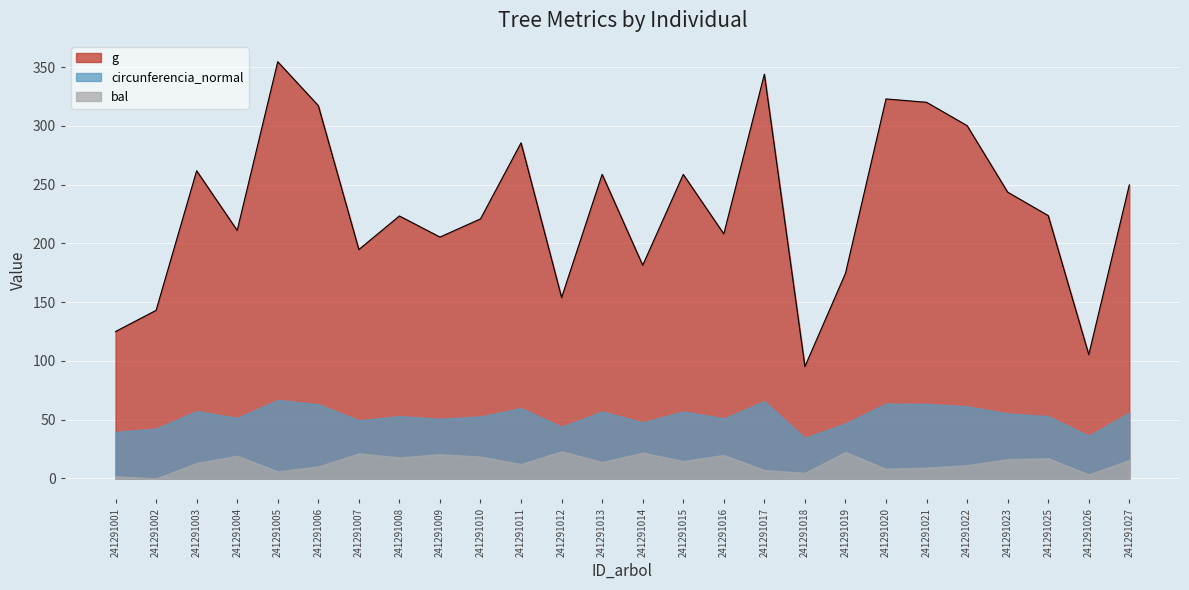

True or false: bal and circunferencia_normal intersect in this chart.

False